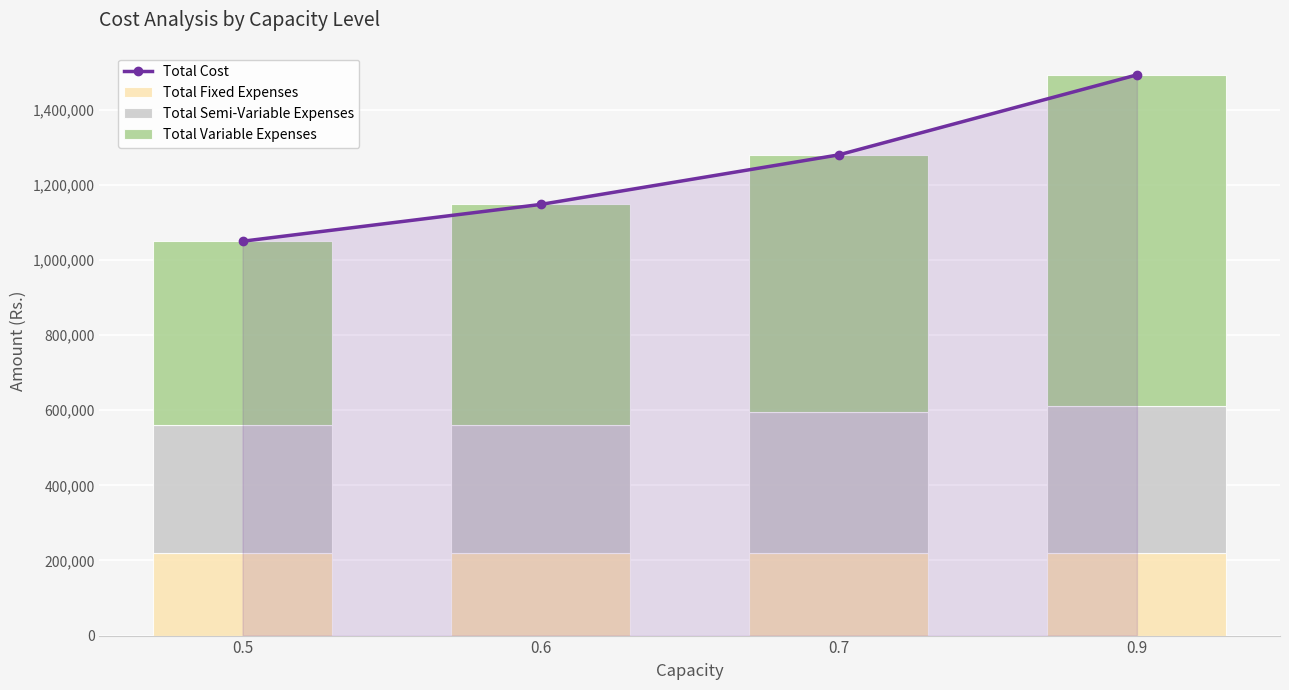

Which series has the largest total across all categories?

Total Cost